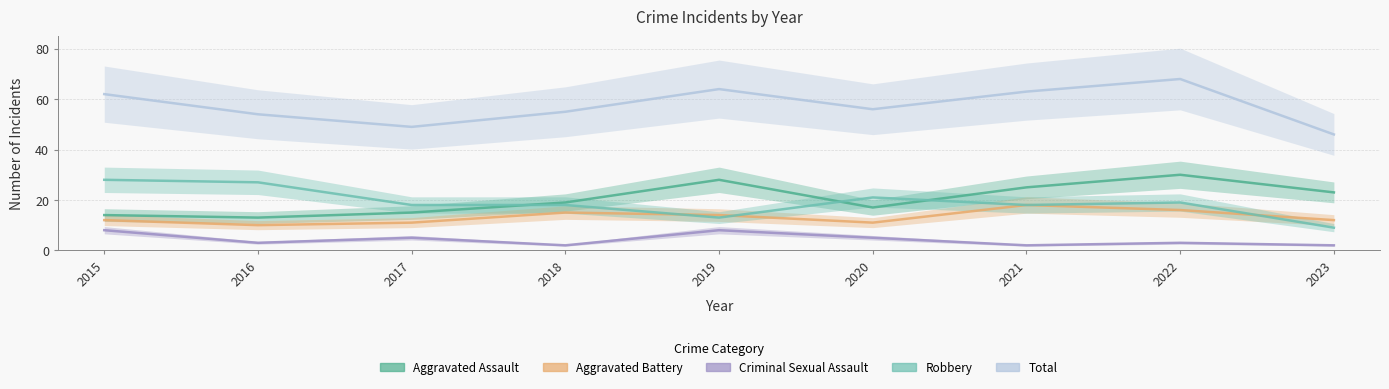

Where is the first local maximum for Total?

2019